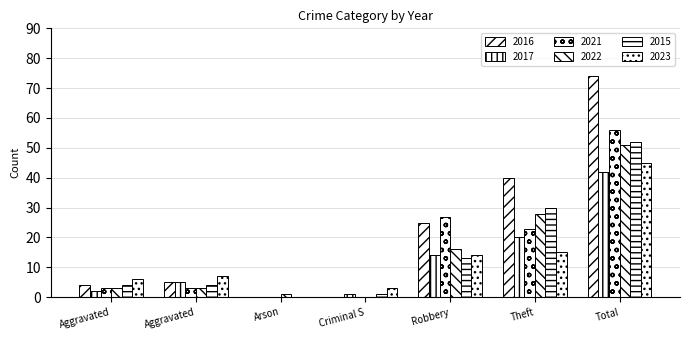

How many data points does each series have?

7